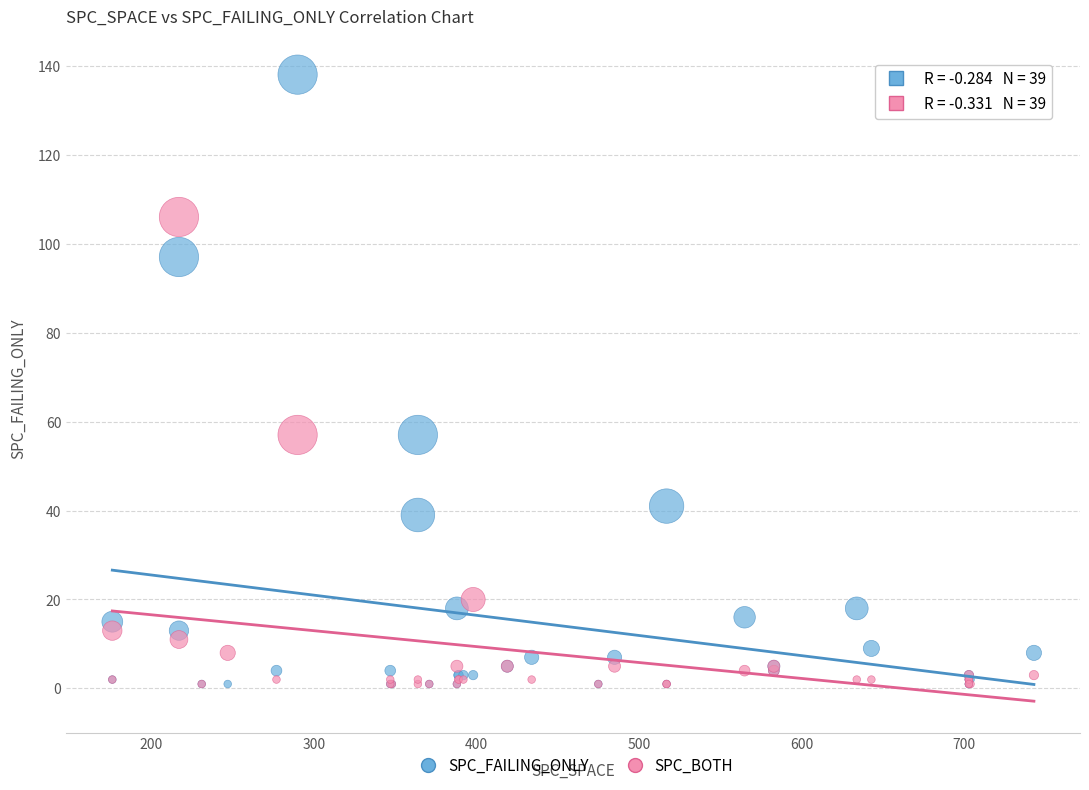

Which series has the largest Y range (max minus min)?

SPC_FAILING_ONLY